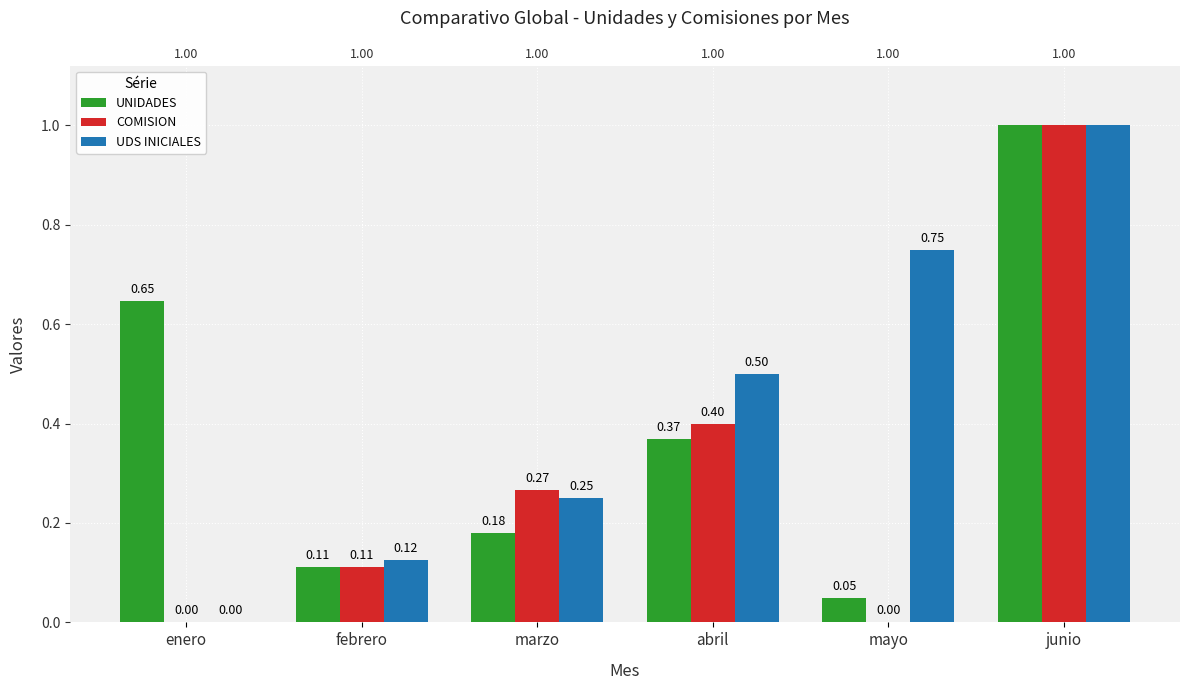

Is the value of UNIDADES at mayo greater than the value of UDS INICIALES at febrero?

No